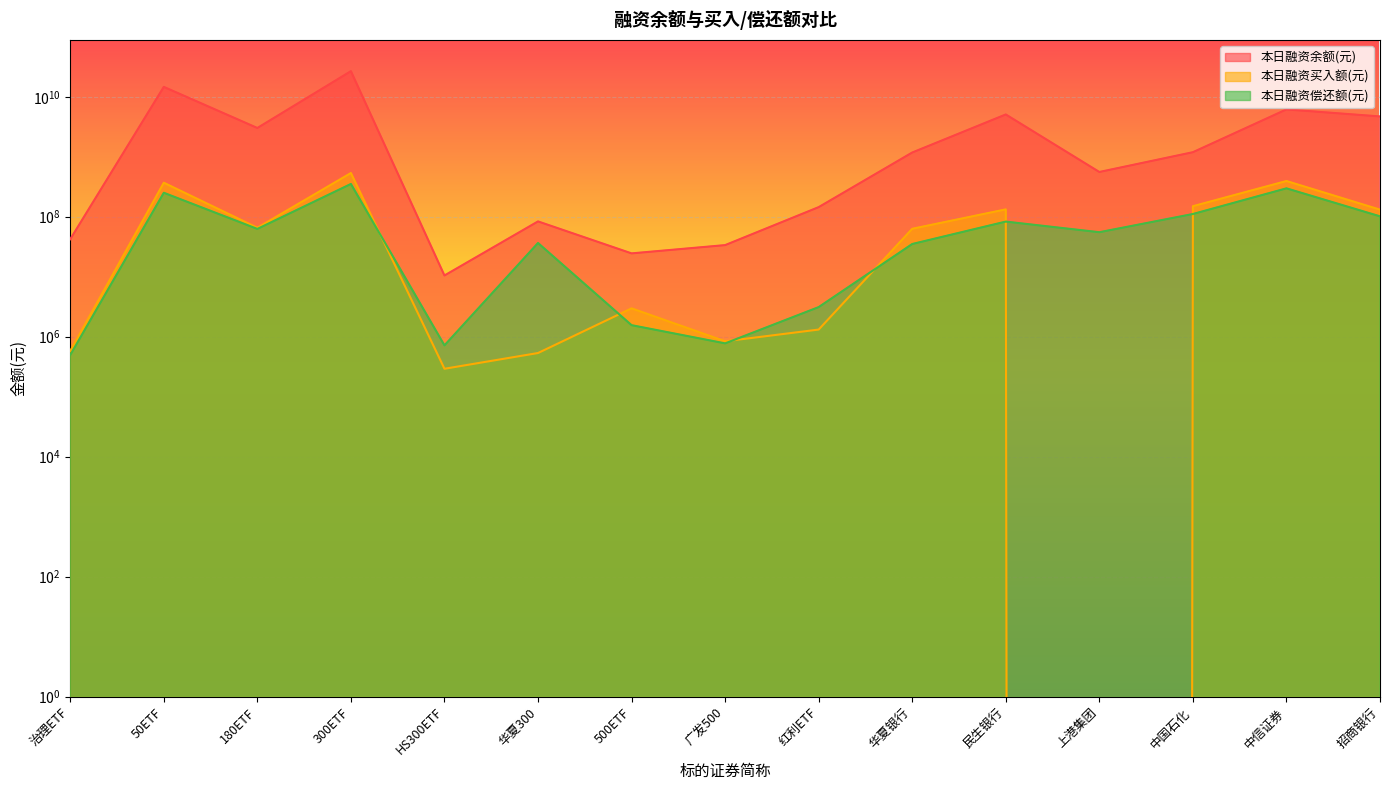

List the labels in order of 本日融资偿还额(元) value, largest first.

300ETF, 中信证券, 50ETF, 中国石化, 招商银行, 民生银行, 180ETF, 上港集团, 华夏300, 华夏银行, 红利ETF, 500ETF, 广发500, HS300ETF, 治理ETF